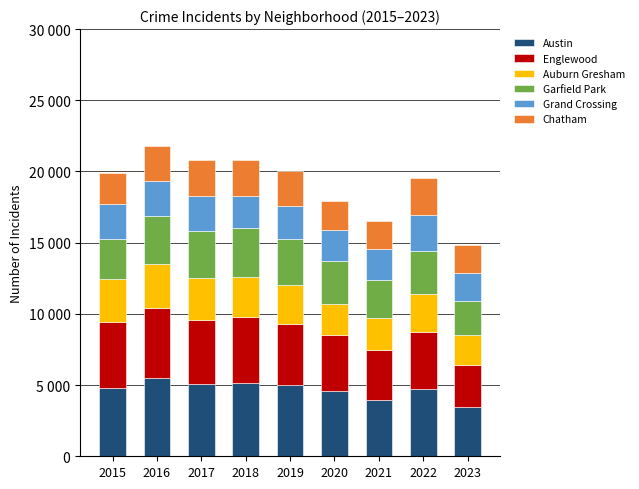

The Chatham series shows 2467 at 2016. True or false?

True